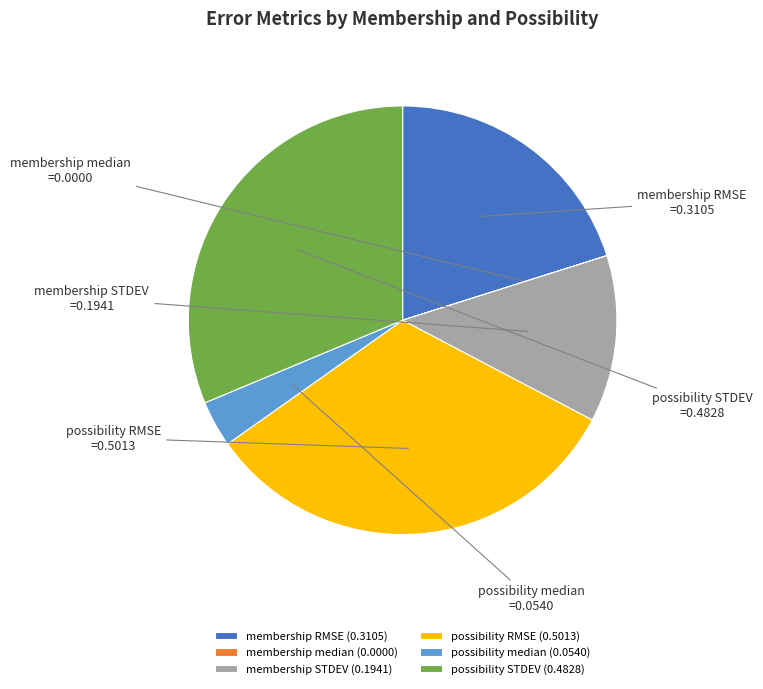

Do possibility STDEV and possibility median together represent more than half of the pie?

No